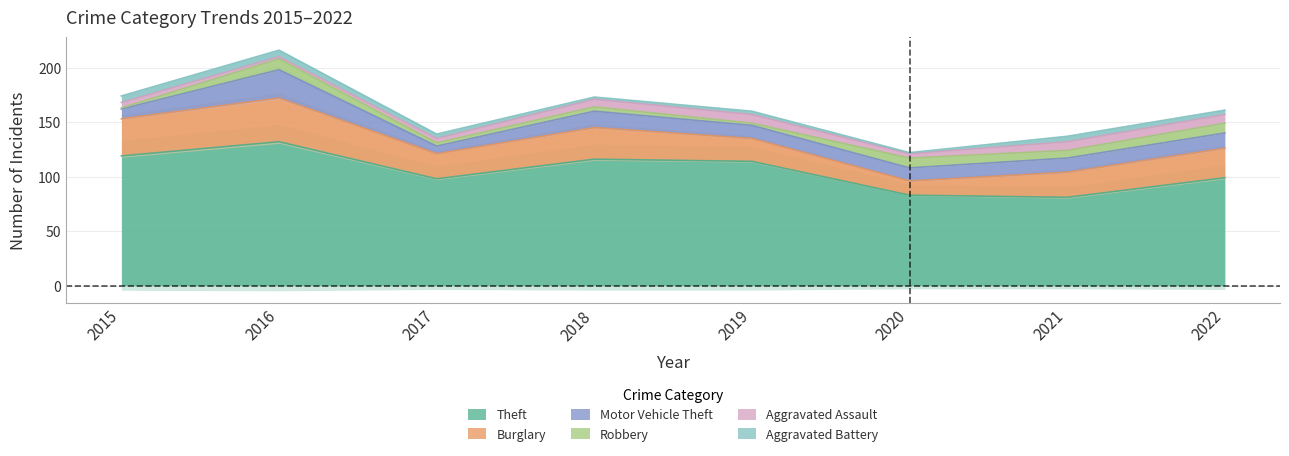

Does the chart display data point markers on the line(s)?

No